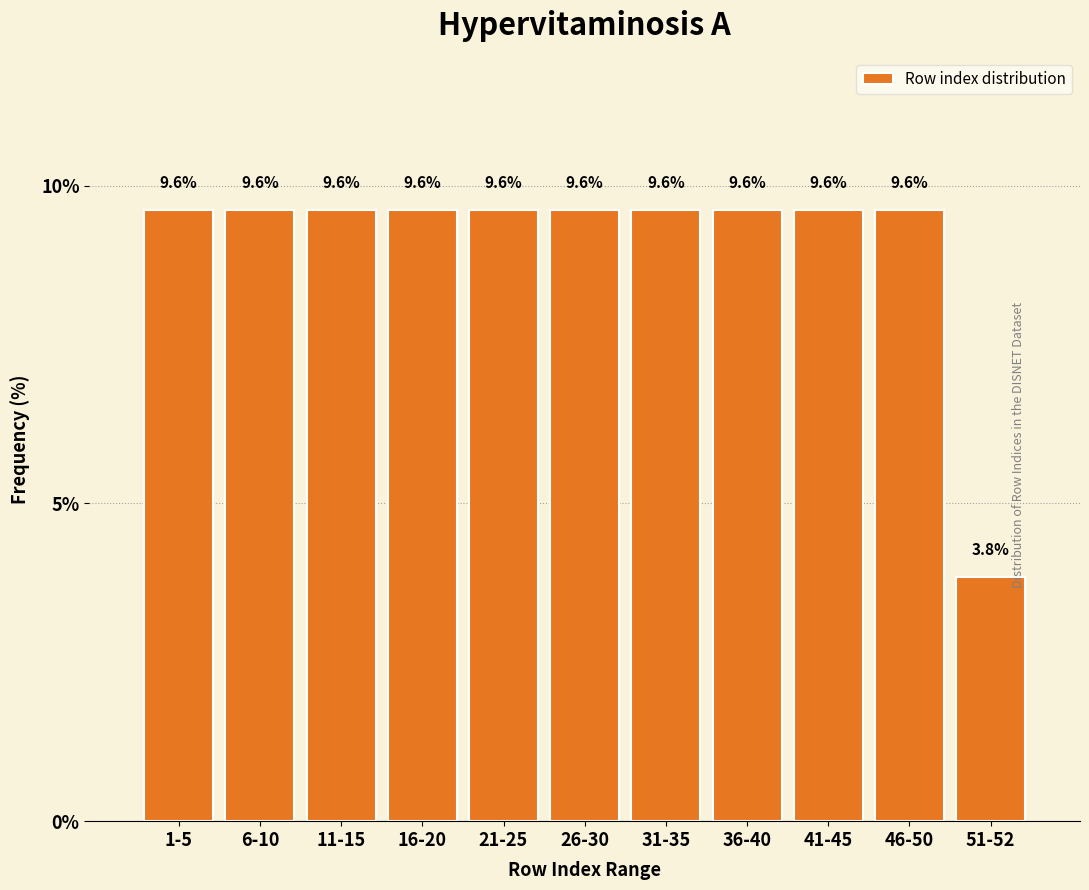

Reading left to right, extract all data points from this chart.

9.6	9.6	9.6	9.6	9.6	9.6	9.6	9.6	9.6	9.6	3.8